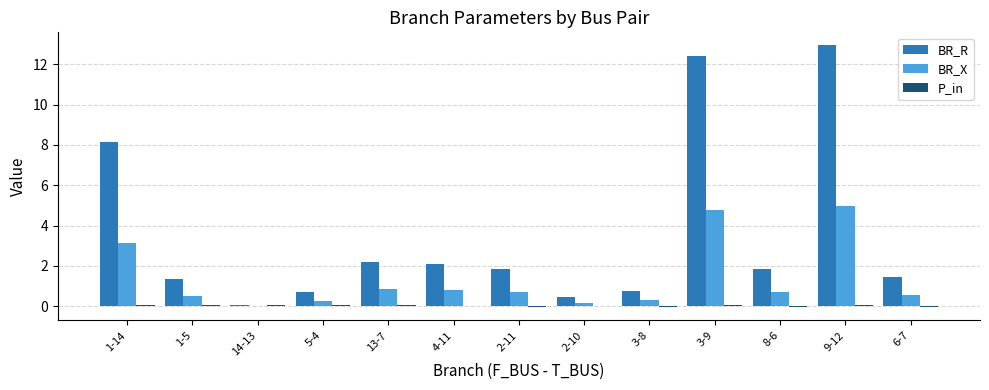

At which label is BR_R closest to 6?

1-14